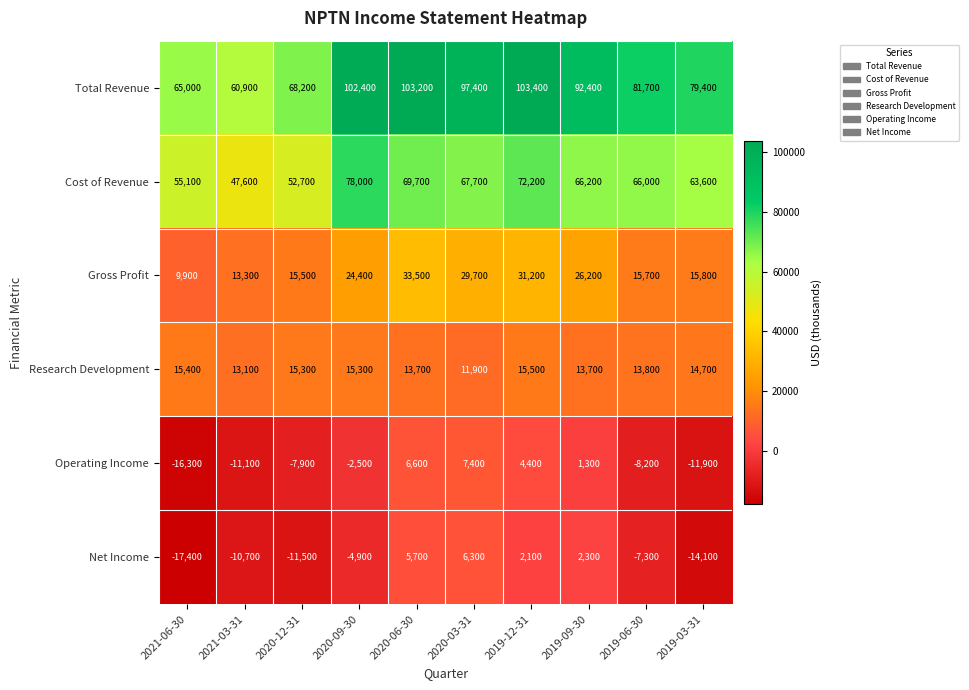

What is the difference between the second highest and second lowest values in the Cost of Revenue series?

19500